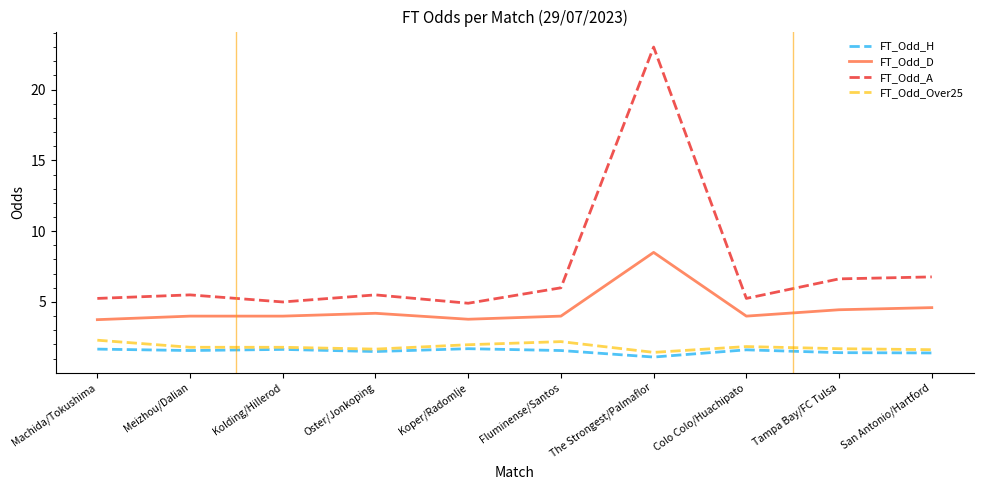

What is the maximum value shown in the chart?

23.0